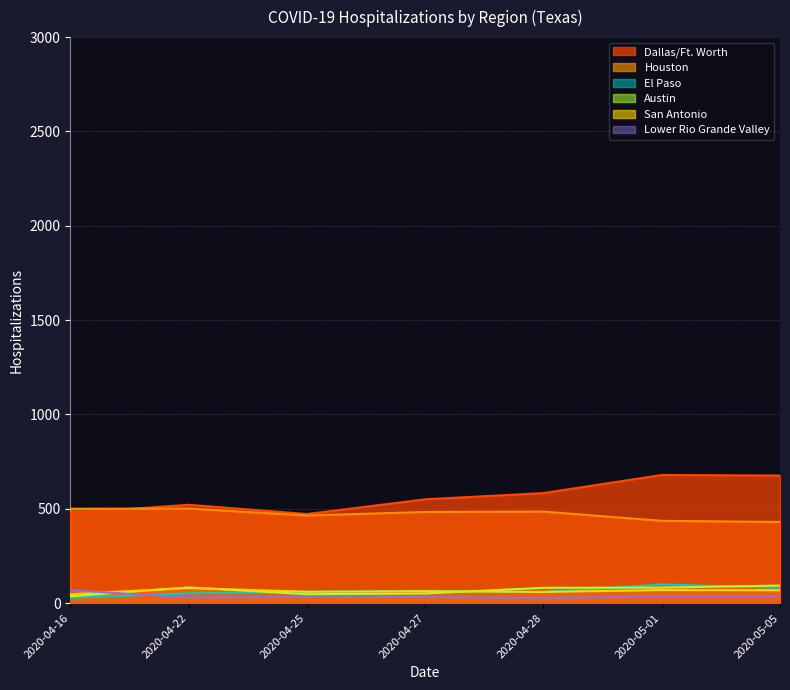

What is the sum of all Lower Rio Grande Valley values?

261